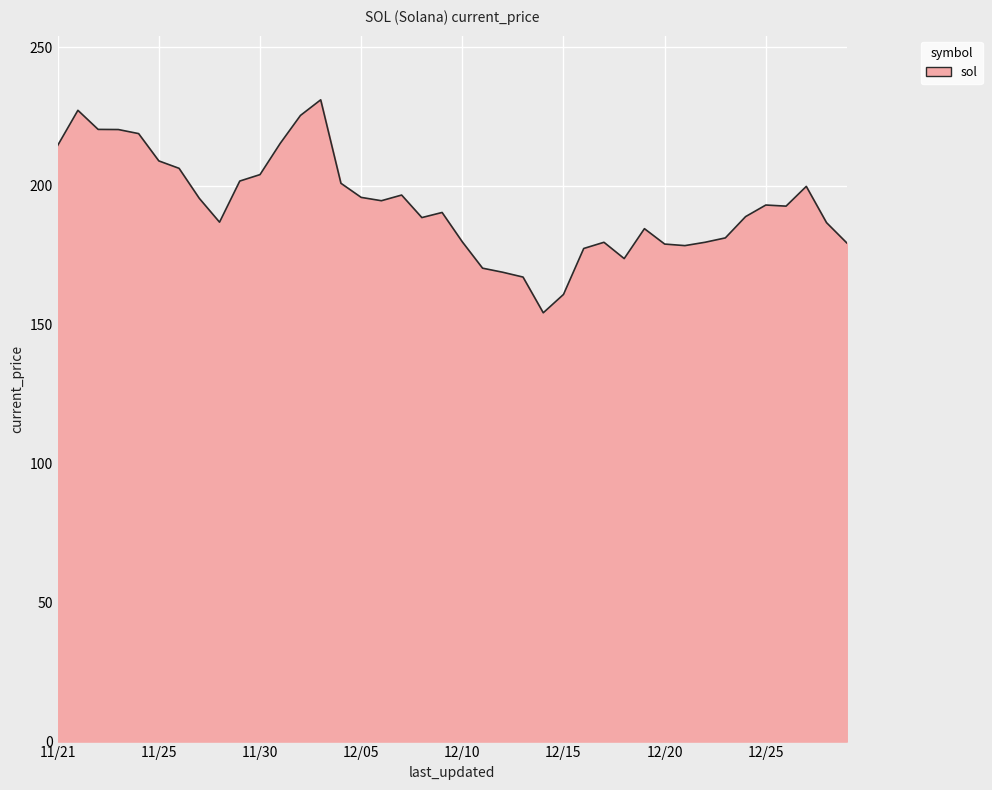

What is the difference between the maximum and minimum values?

76.7